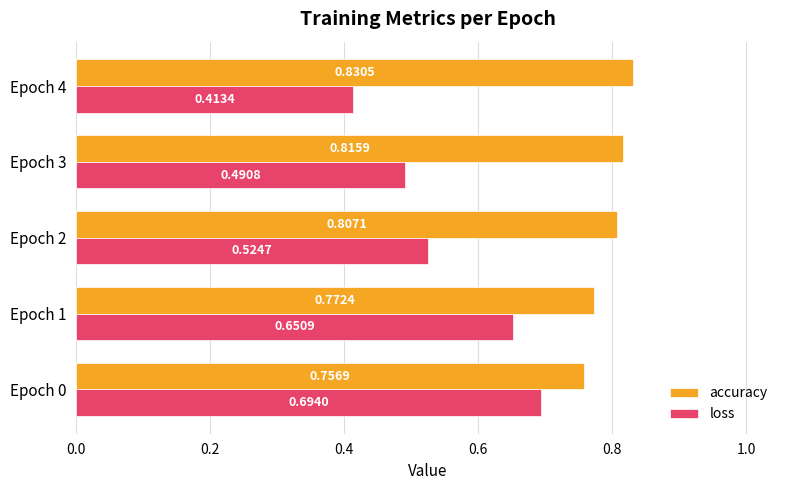

What is the sum of all loss values?

2.8